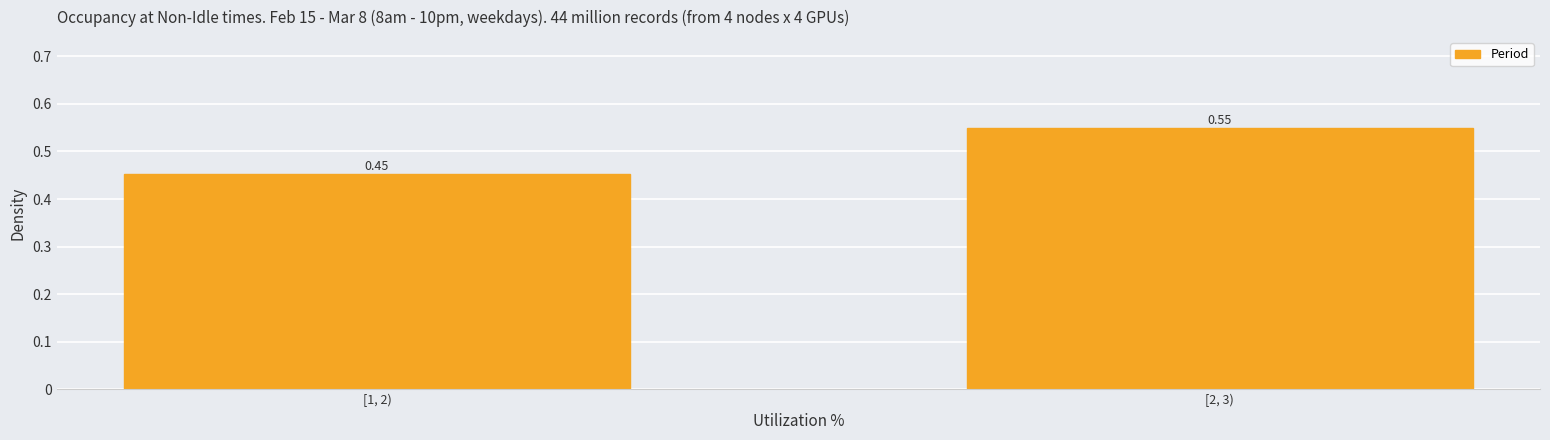

Between [1, 2) and [2, 3), which is larger?

[2, 3)